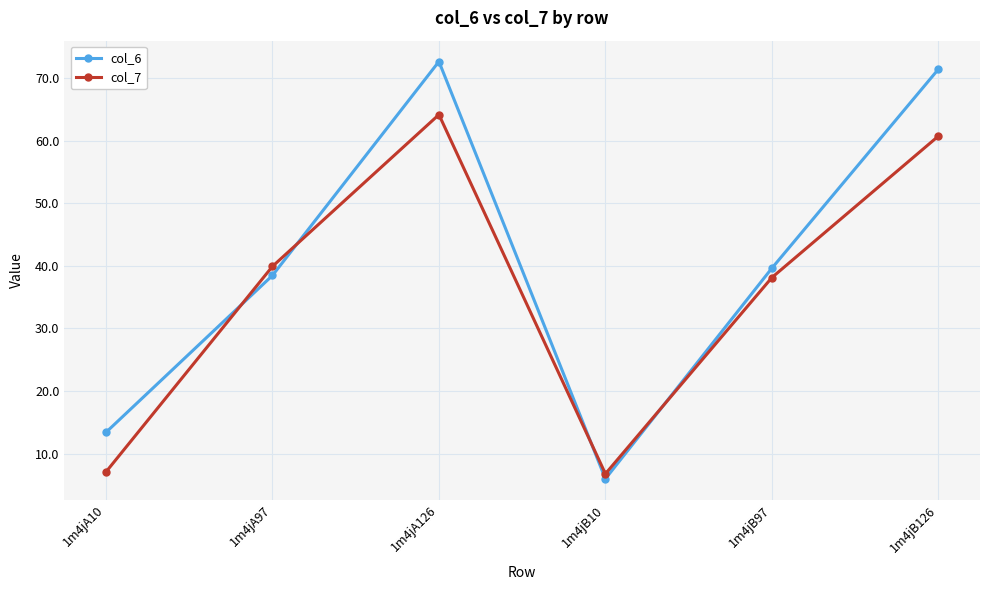

How many lines are shown in the chart?

2